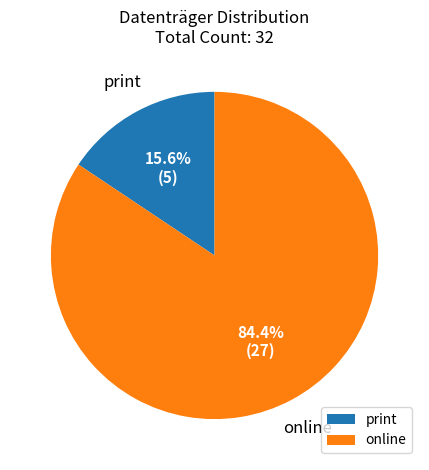

Count the number of slices in the pie.

2